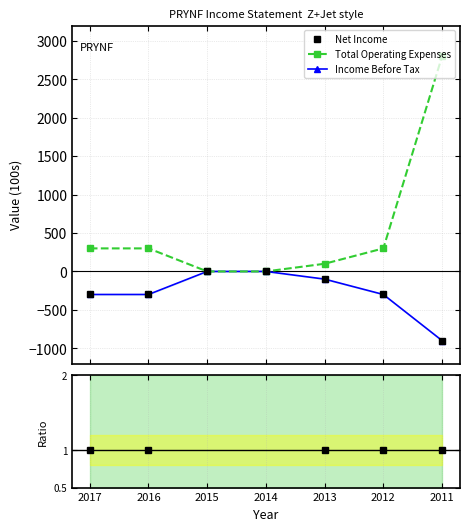

True or false: Net Income has a value of -300.0 at 2012.

True